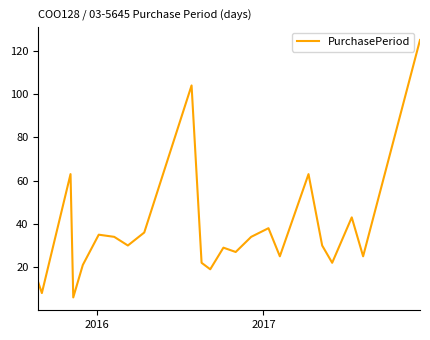

What is the minimum value shown in the chart?

6